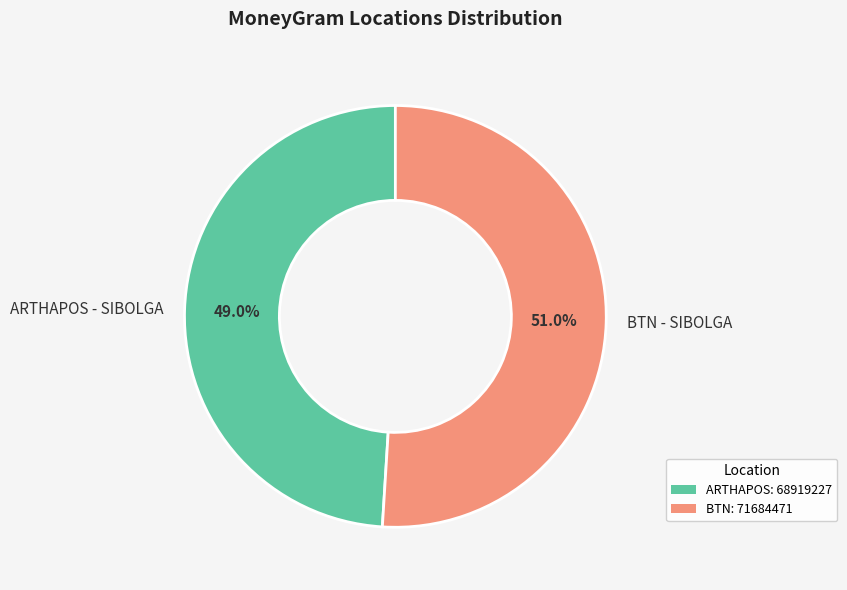

Rank the categories by value from highest to lowest.

BTN - SIBOLGA, ARTHAPOS - SIBOLGA